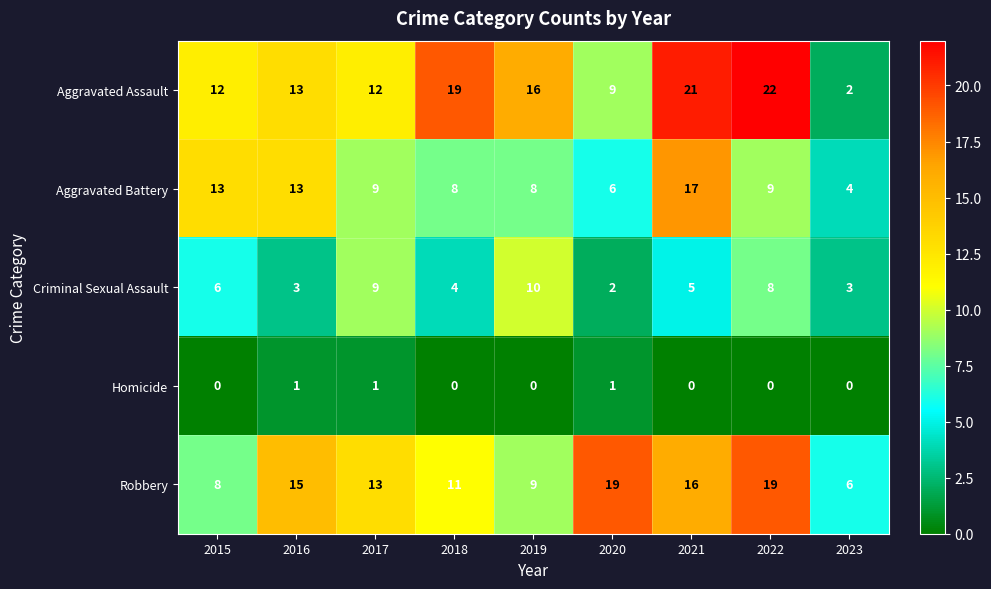

What is the highest value of the Criminal Sexual Assault series?

10